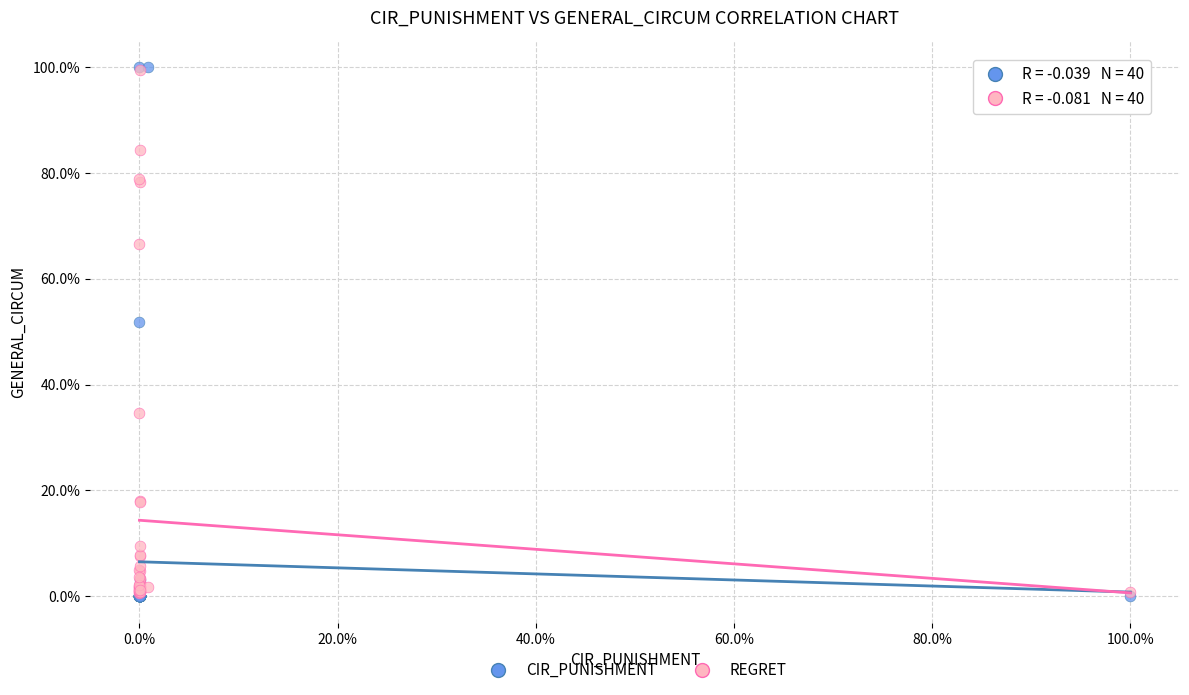

What are all the series names shown in the legend?

CIR_PUNISHMENT, REGRET